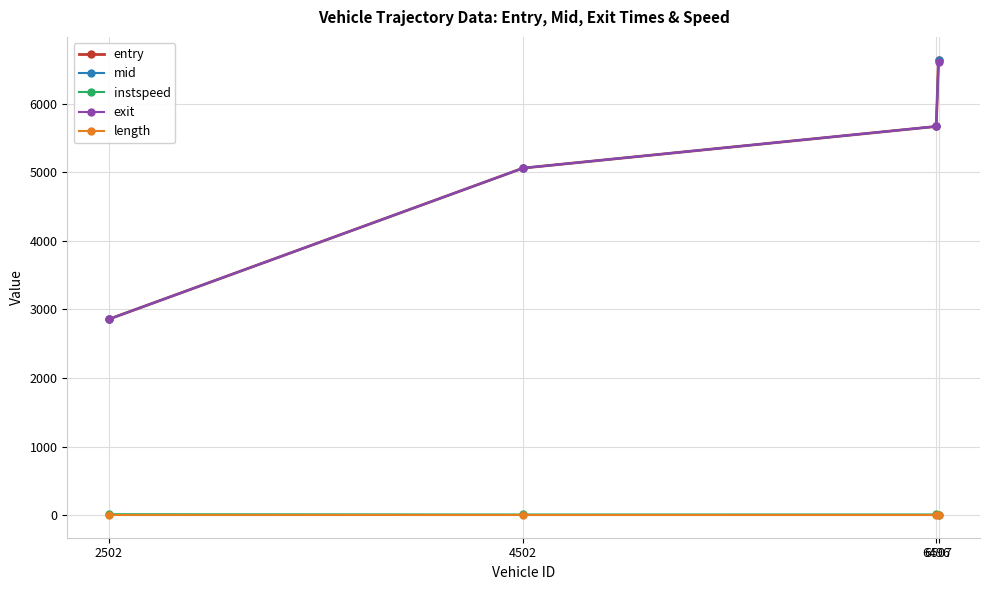

What is the sum of the exit values at 2502 and 6496?

8524.0